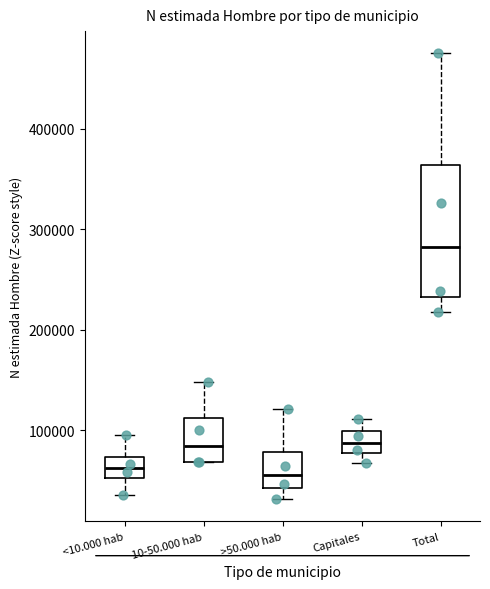

Reading left to right, transcribe this box plot: for each box, give where its median line is, the range the box spans, and where its two whiskers end, as read against the y-axis. The values are not printed on the chart, so give them approximately, as read against the axis.

<10.000 hab: median 60000, box 50000 to 70000, whiskers 40000 to 100000
10-50.000 hab: median 80000, box 70000 to 110000, whiskers 70000 to 150000
>50.000 hab: median 60000, box 40000 to 80000, whiskers 30000 to 120000
Capitales: median 90000, box 80000 to 100000, whiskers 70000 to 110000
Total: median 280000, box 230000 to 360000, whiskers 220000 to 470000